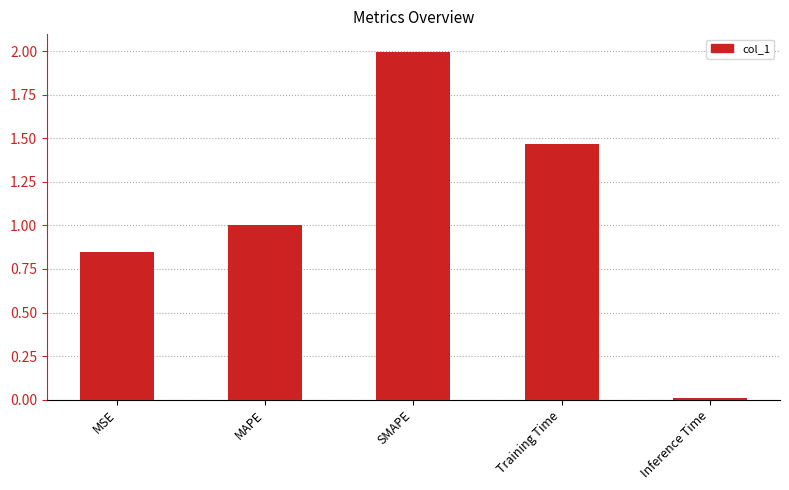

Is it true that the value at SMAPE is 2.0?

True